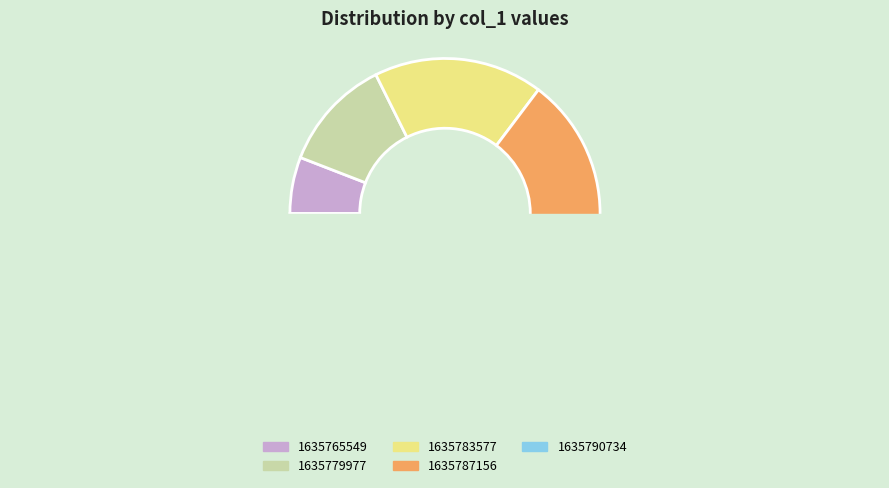

What is the change in value from 1635765549 to 1635783577?

+2